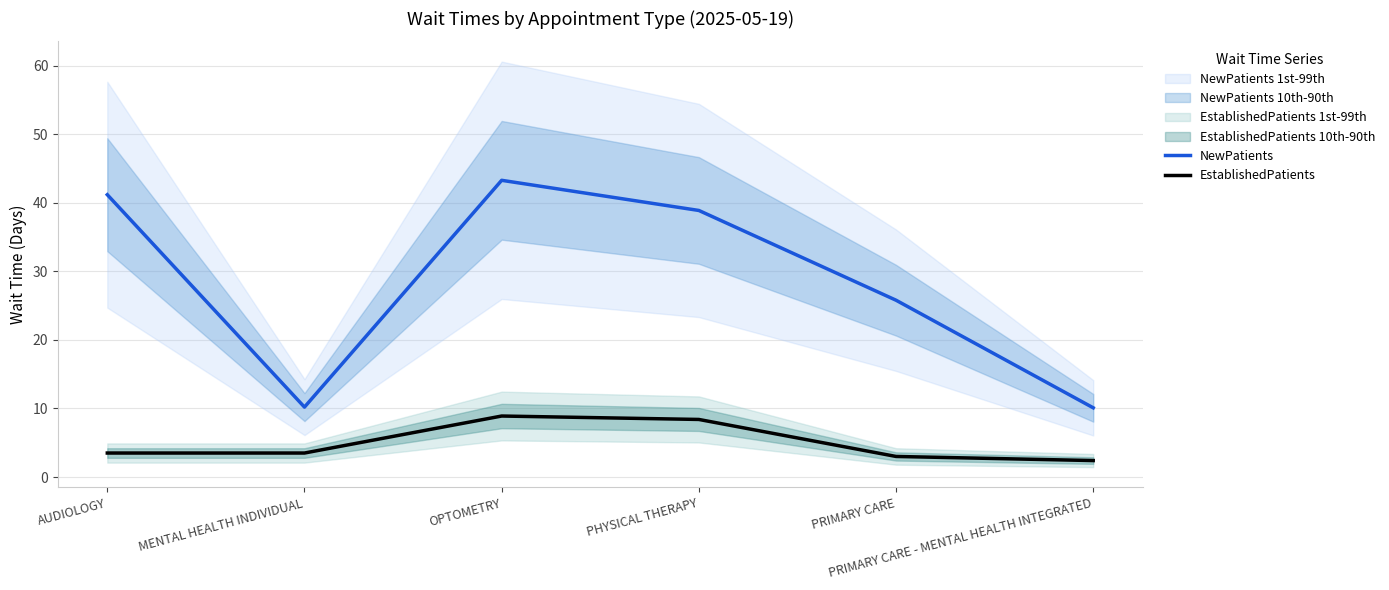

The NewPatients series shows 12.8 at AUDIOLOGY. True or false?

False